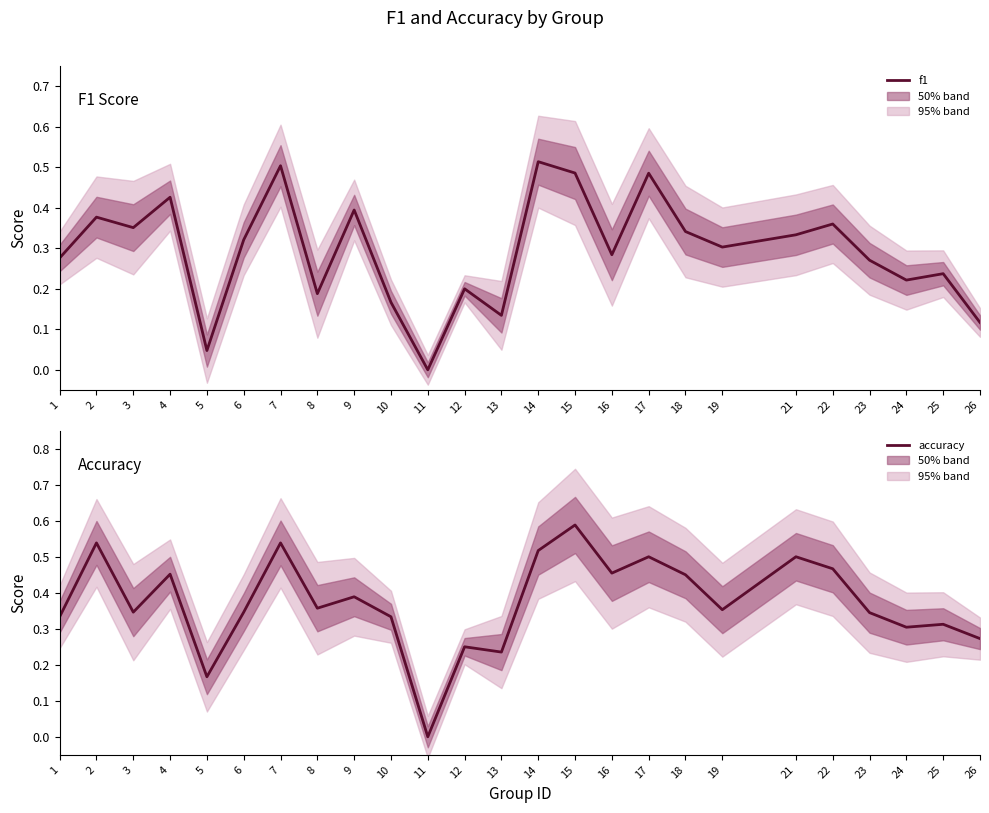

How many interior local valleys does the accuracy series have?

8